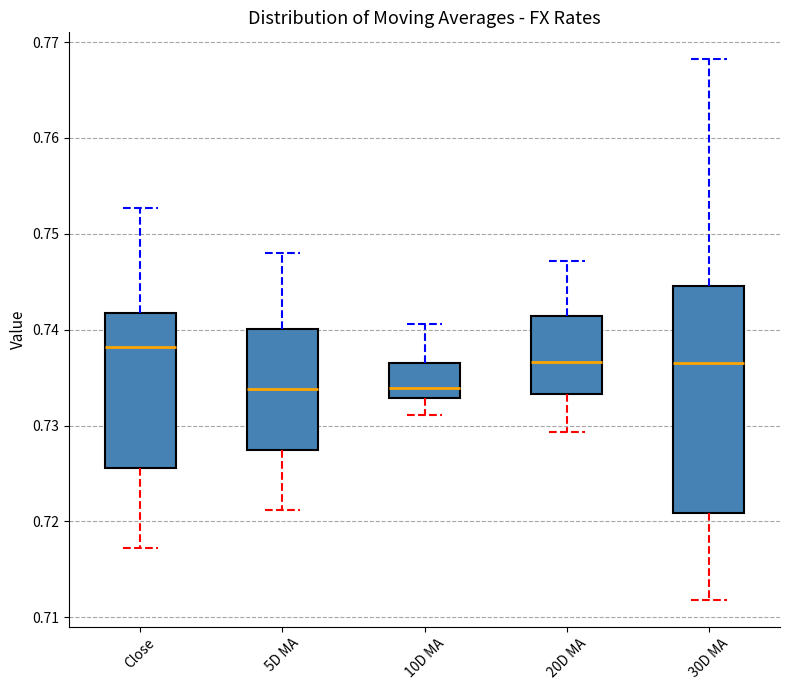

Where is the lower edge of the box for 10D MA on the y-axis? The values are not printed on the chart, so give them approximately, as read against the axis.

0.733